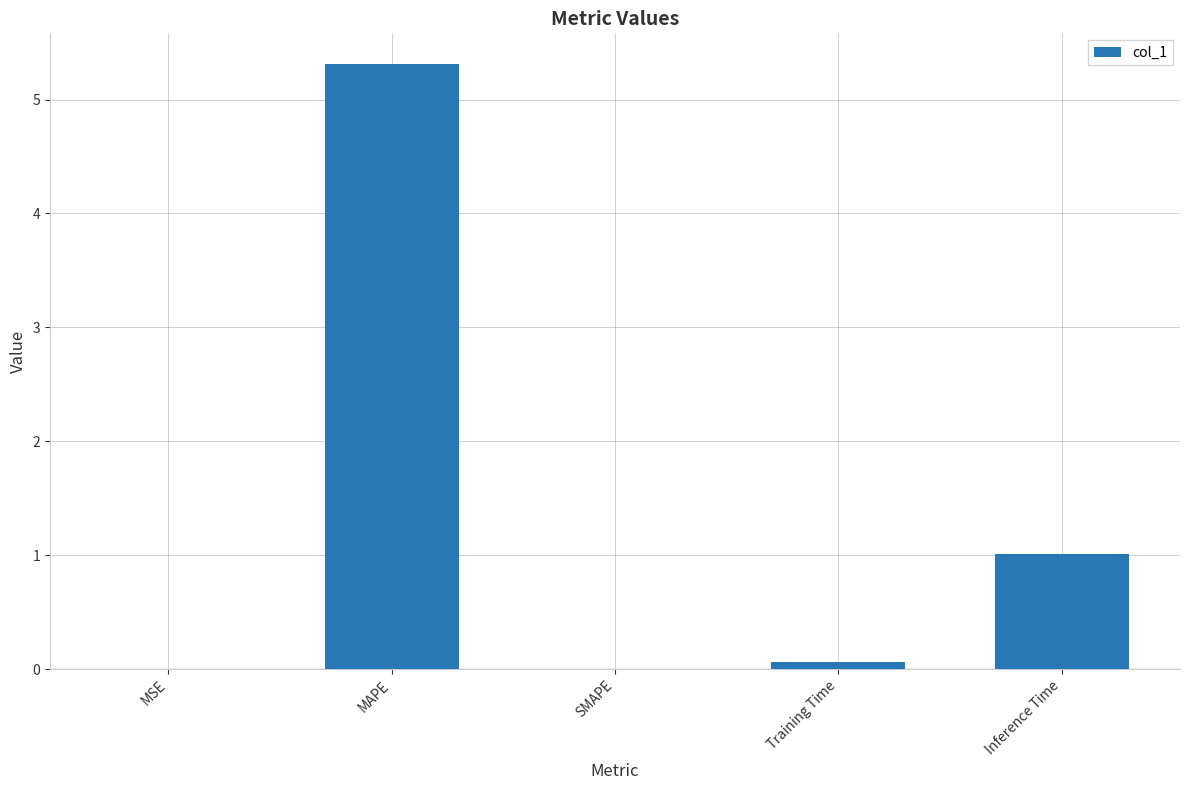

Which has a higher value, Training Time or Inference Time?

Inference Time